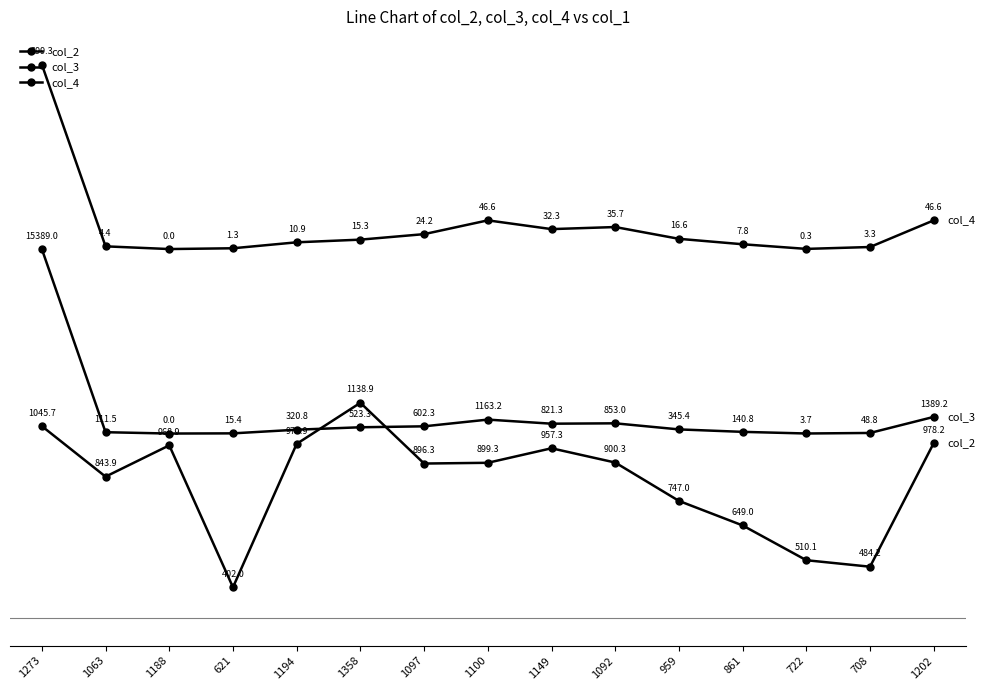

Which series has the largest range (max minus min)?

col_2